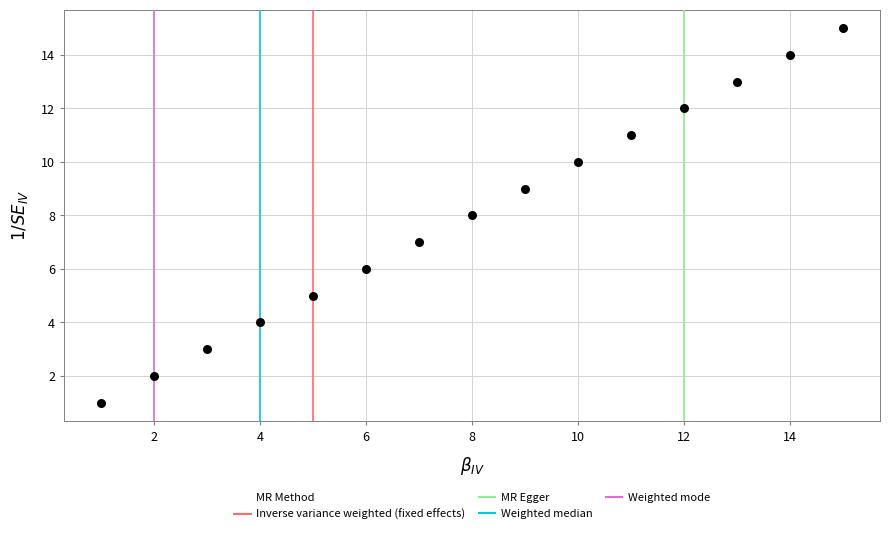

What is the range of Y values (max minus min)?

14